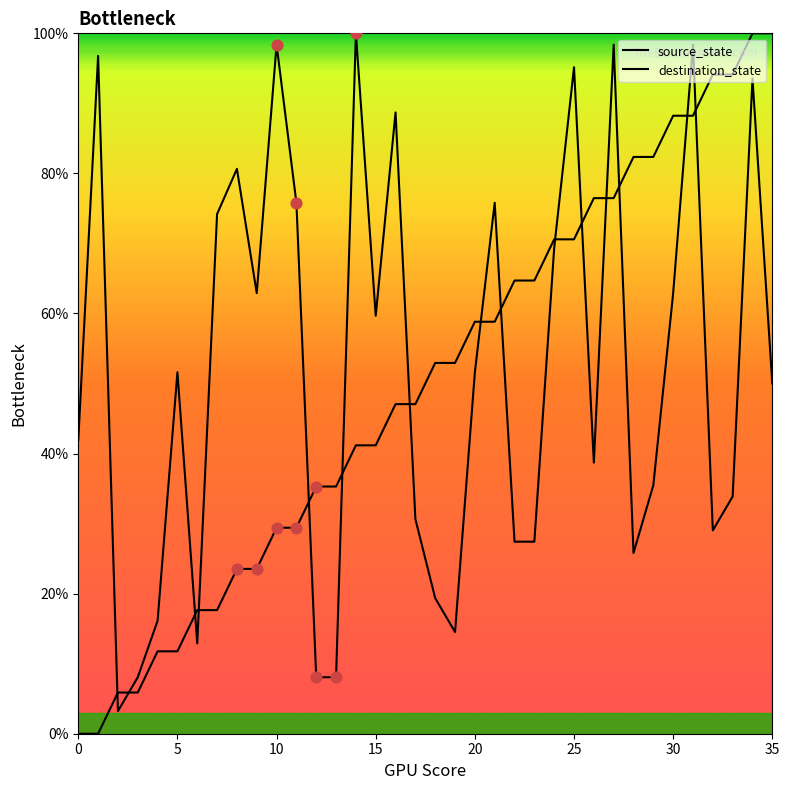

At which category is the sum across all series the highest?

34